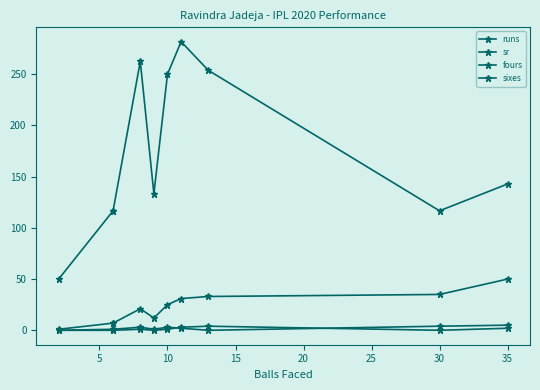

Reading left to right, extract all data points from this chart.

runs: 1.0	7.0	7.0	21.0	12.0	25.0	31.0	33.0	35.0	50.0
sr: 50.0	116.7	116.7	262.5	133.3	250.0	281.8	253.8	116.7	142.8
fours: 0.0	1.0	1.0	3.0	1.0	3.0	2.0	0.0	4.0	5.0
sixes: 0.0	0.0	0.0	1.0	0.0	1.0	3.0	4.0	0.0	2.0